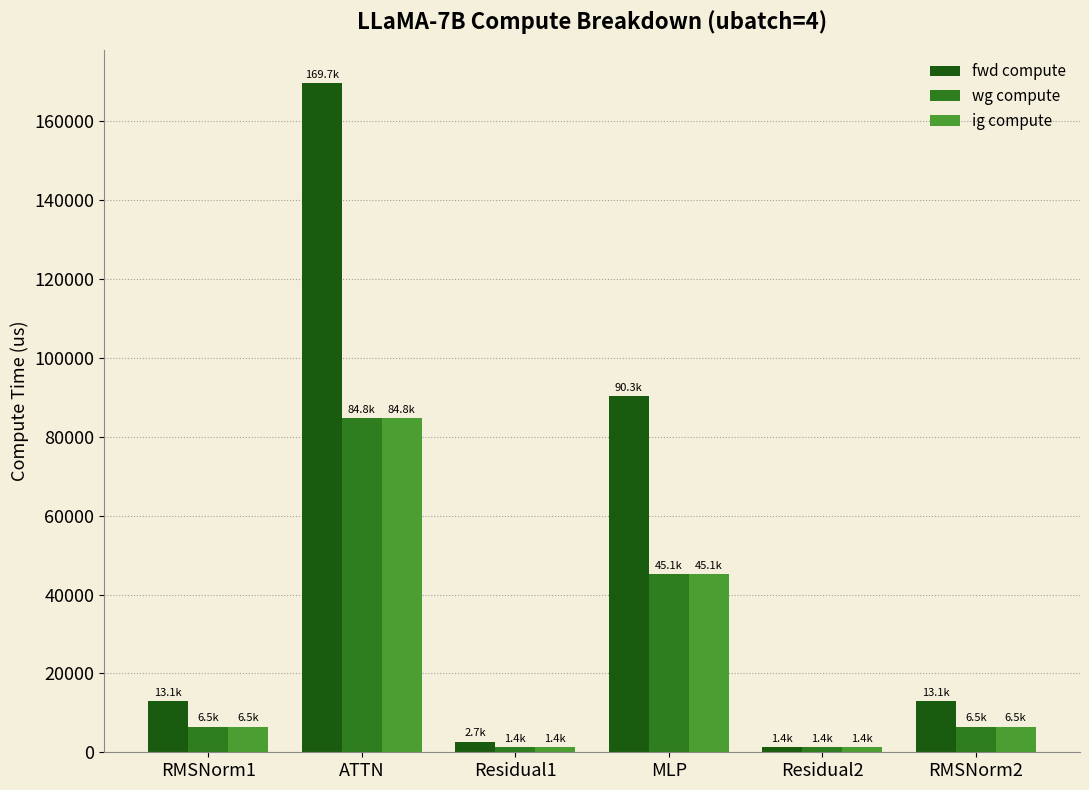

What is the difference between the wg compute values at MLP and ATTN?

39712.4